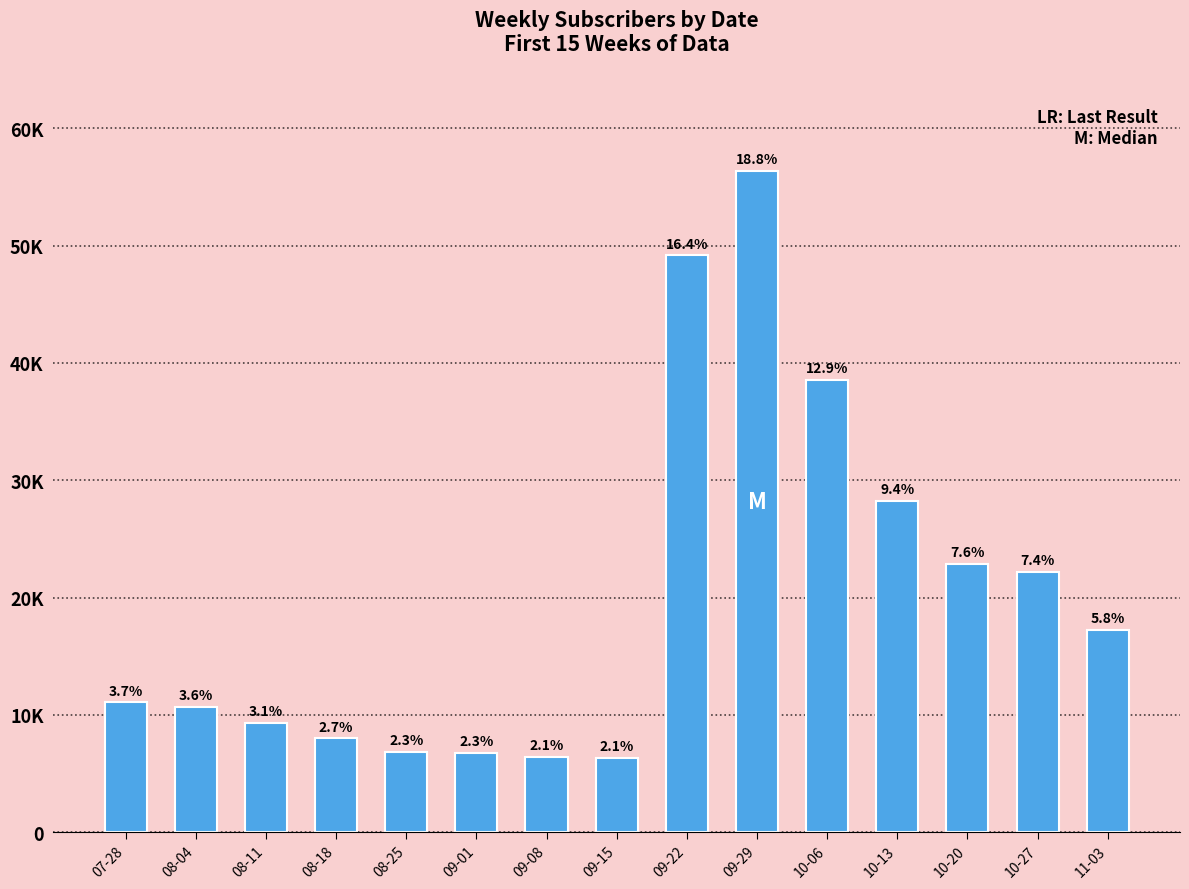

Are the bars horizontal?

No